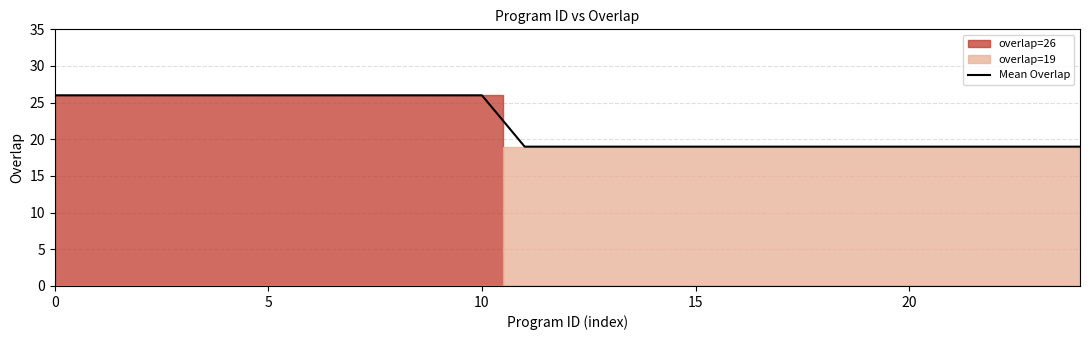

Between 9 and 17, which is larger?

9